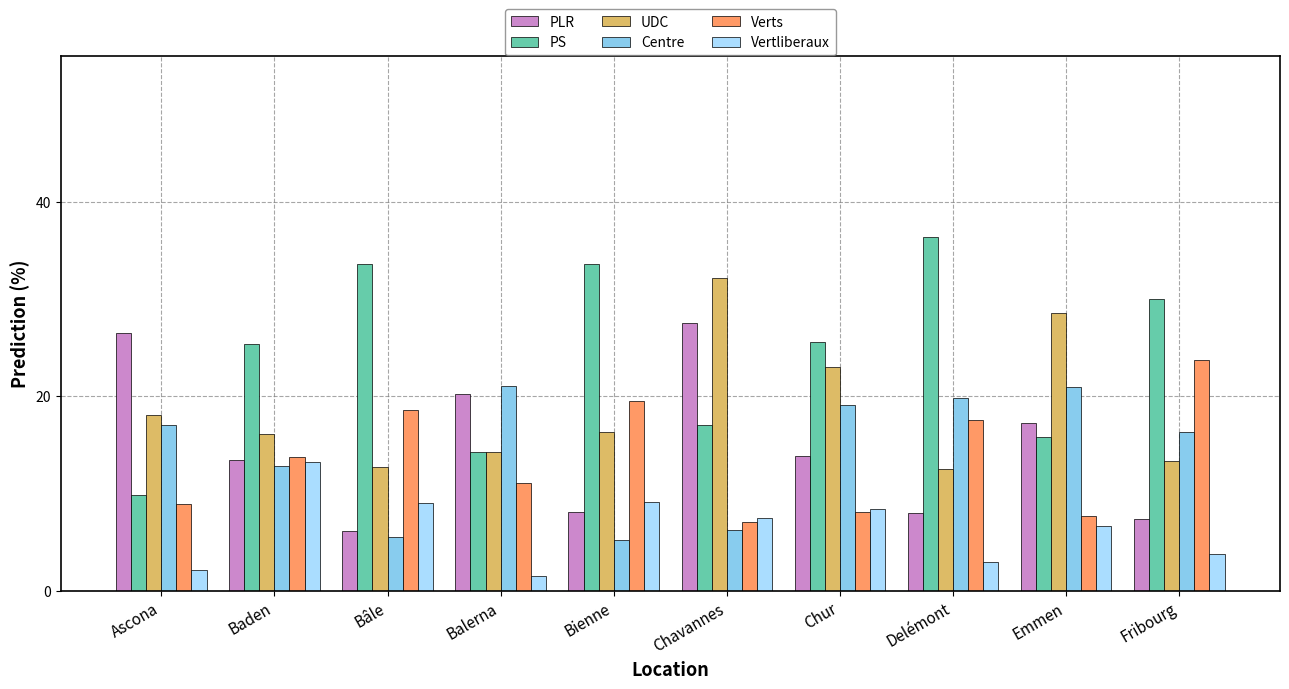

What is the sum of all PS values?

241.6